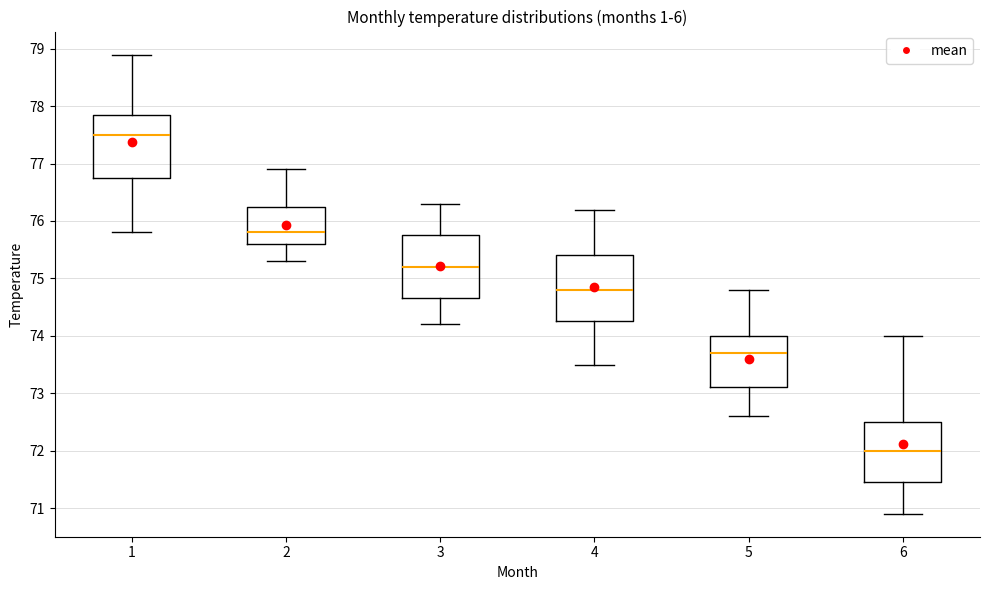

Which box has the lowest median line?

6